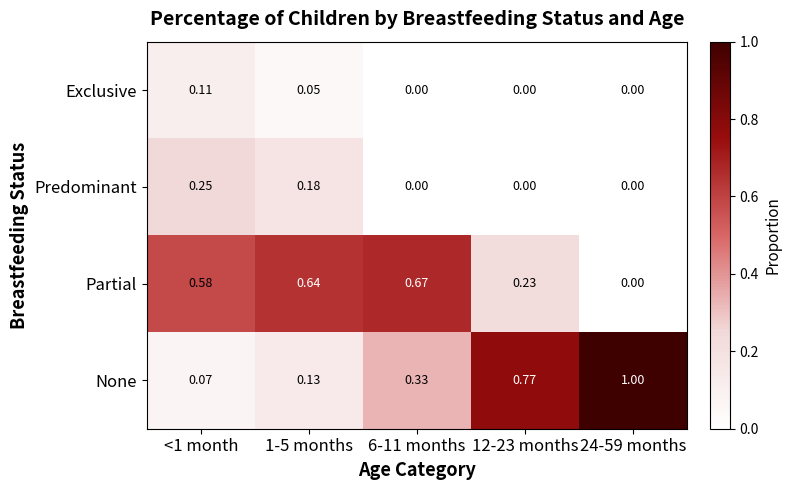

How many series are shown in this chart?

4